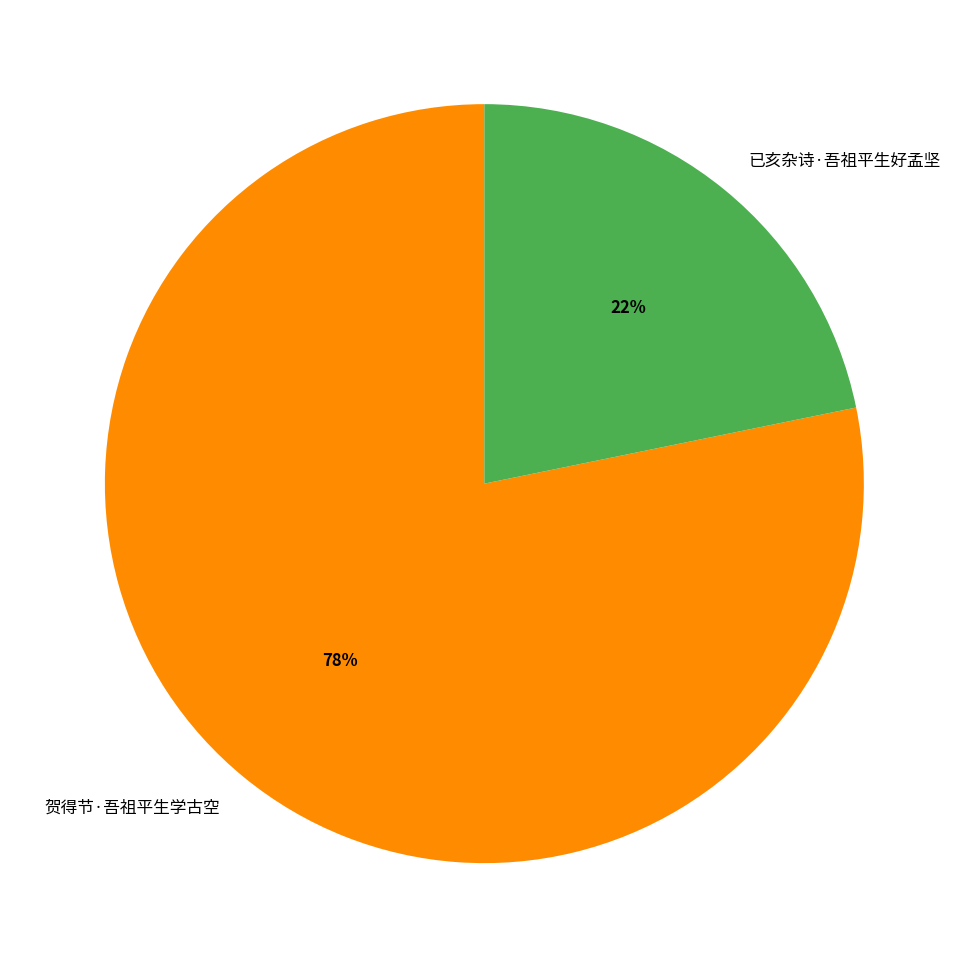

Between 已亥杂诗·吾祖平生好孟坚 and 贺得节·吾祖平生学古空, which is larger?

贺得节·吾祖平生学古空